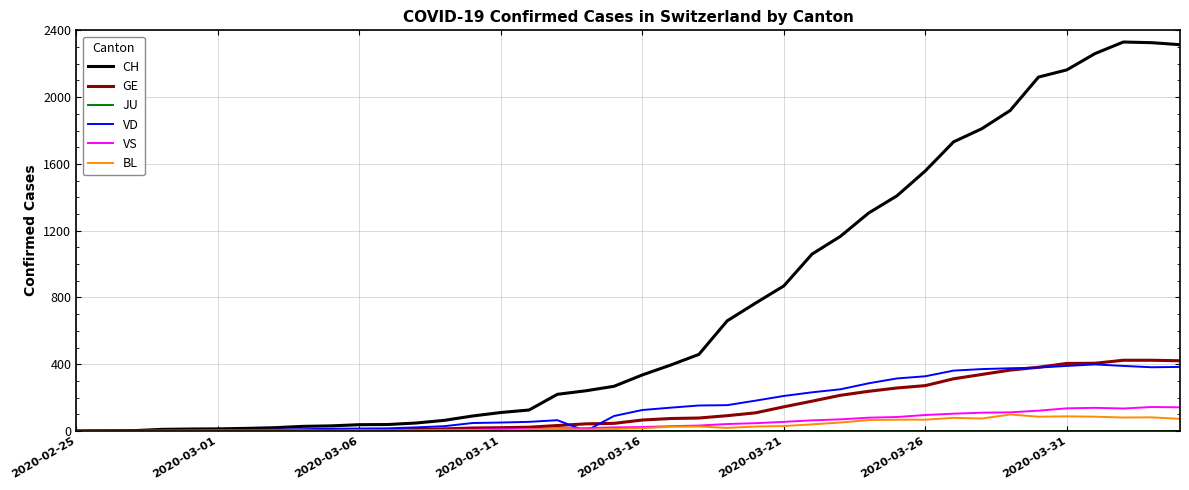

What is the highest value of the BL series?

99